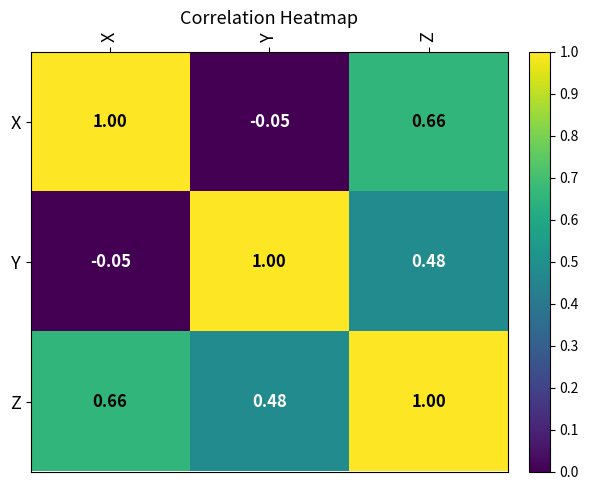

Which series changed the most between X and Z?

Y